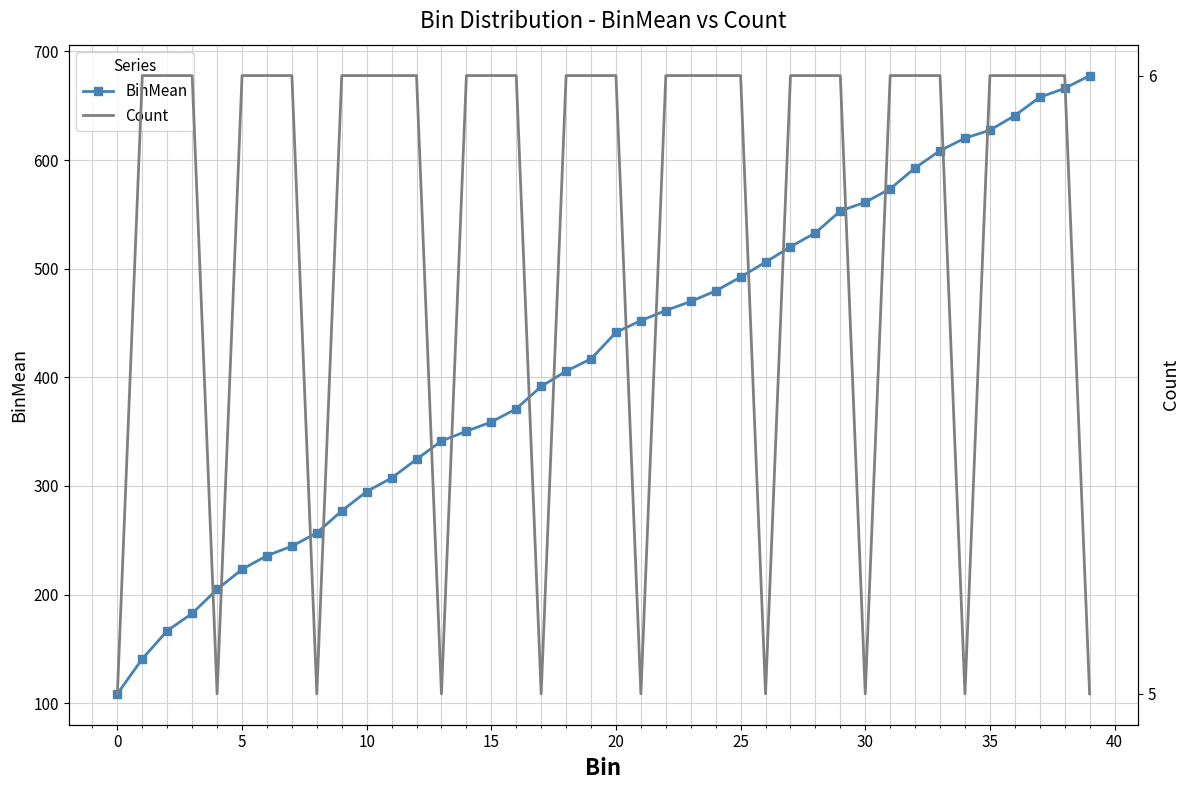

Which series has the largest total across all categories?

BinMean